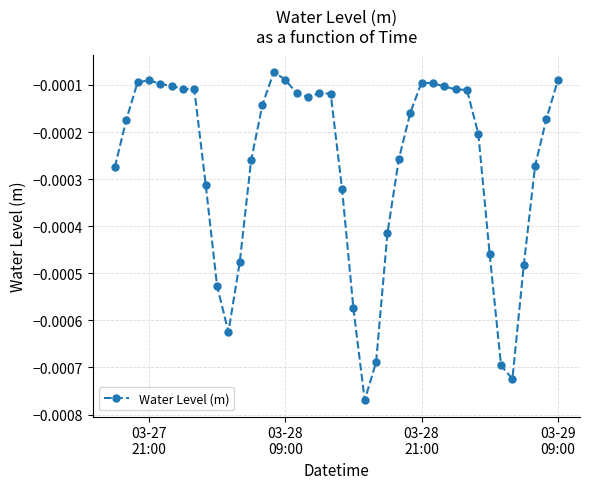

True or false: there are more than 2 points higher than both neighbors.

True